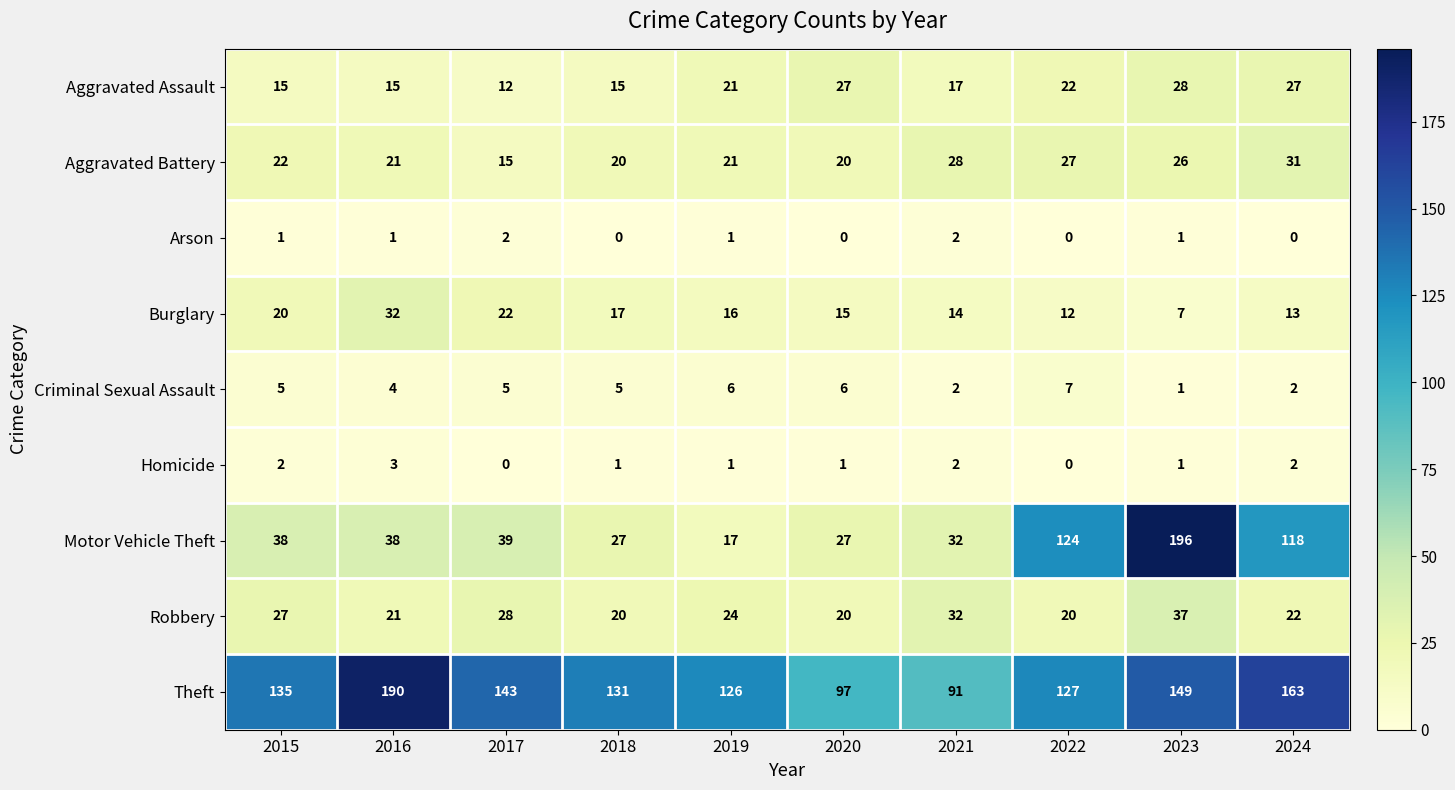

Is it true that Aggravated Assault equals 15 at 2020?

False